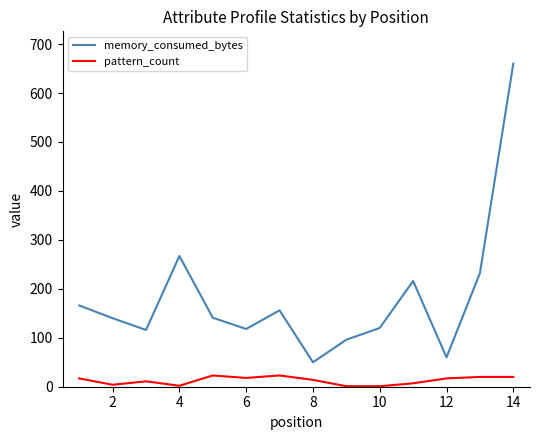

True or false: memory_consumed_bytes and pattern_count intersect in this chart.

False